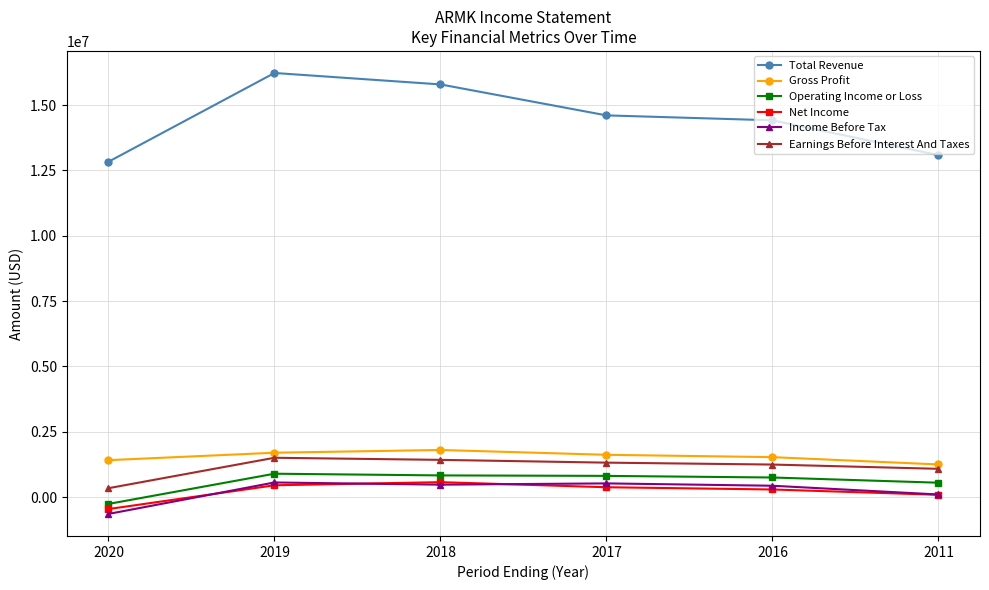

In Total Revenue, how many points are higher than both neighbors (excluding endpoints)?

1